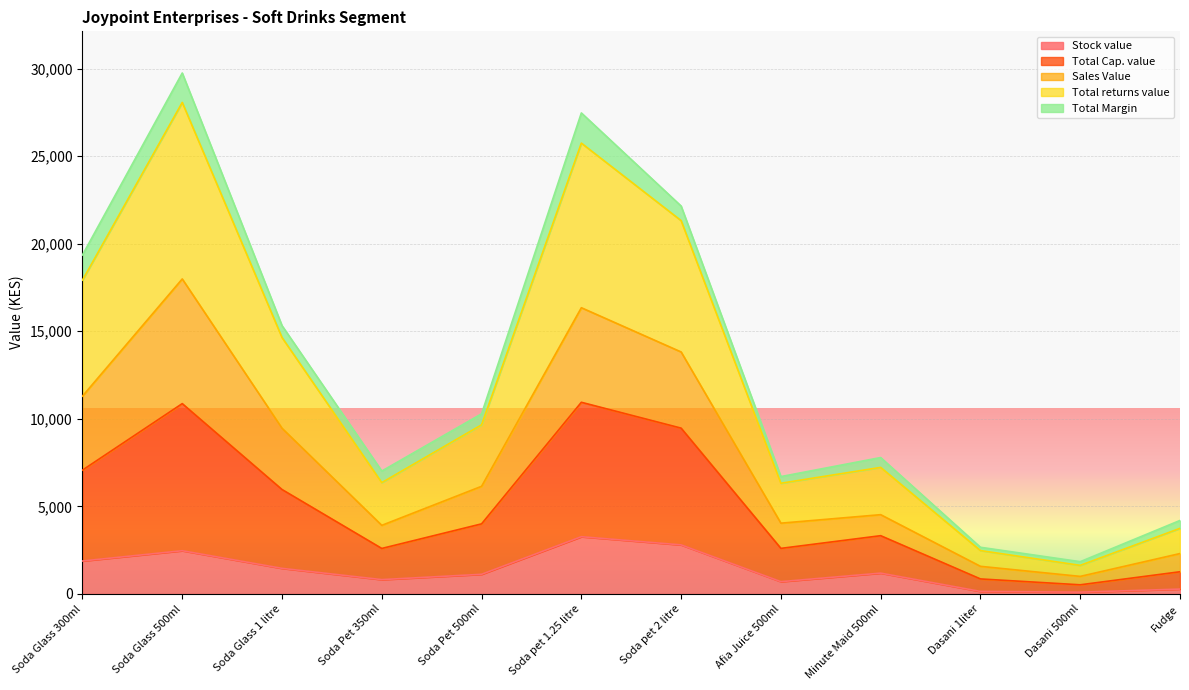

What position from the right is Fudge?

1